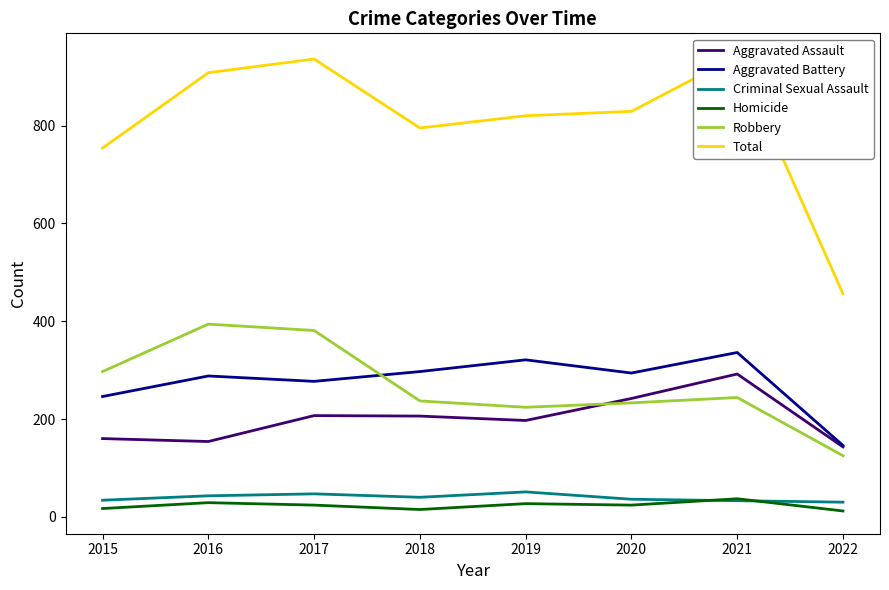

Which series changed the most between 2018 and 2021?

Total